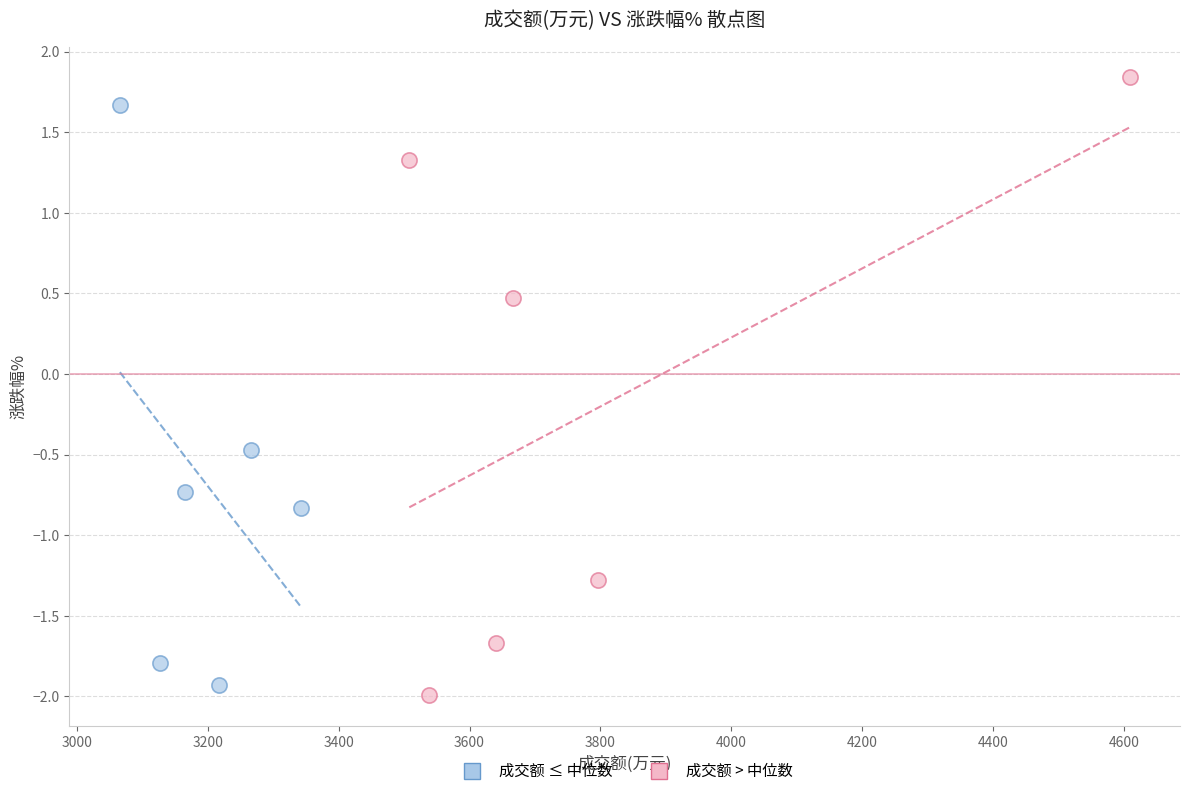

Which series contains the lowest Y value?

成交额 > 中位数